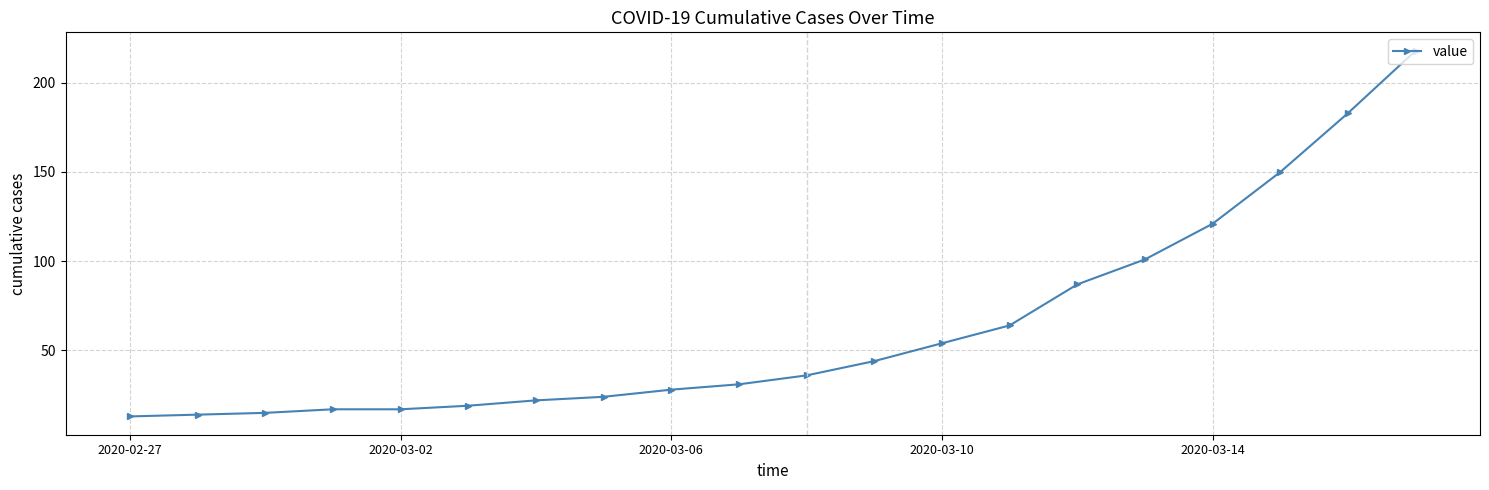

How many lines are shown in the chart?

1